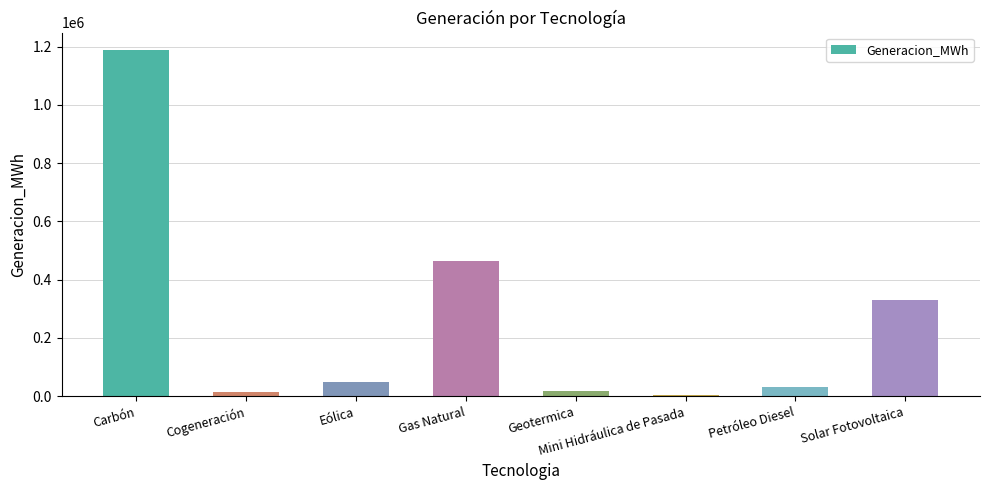

Between Geotermica and Solar Fotovoltaica, which is larger?

Solar Fotovoltaica